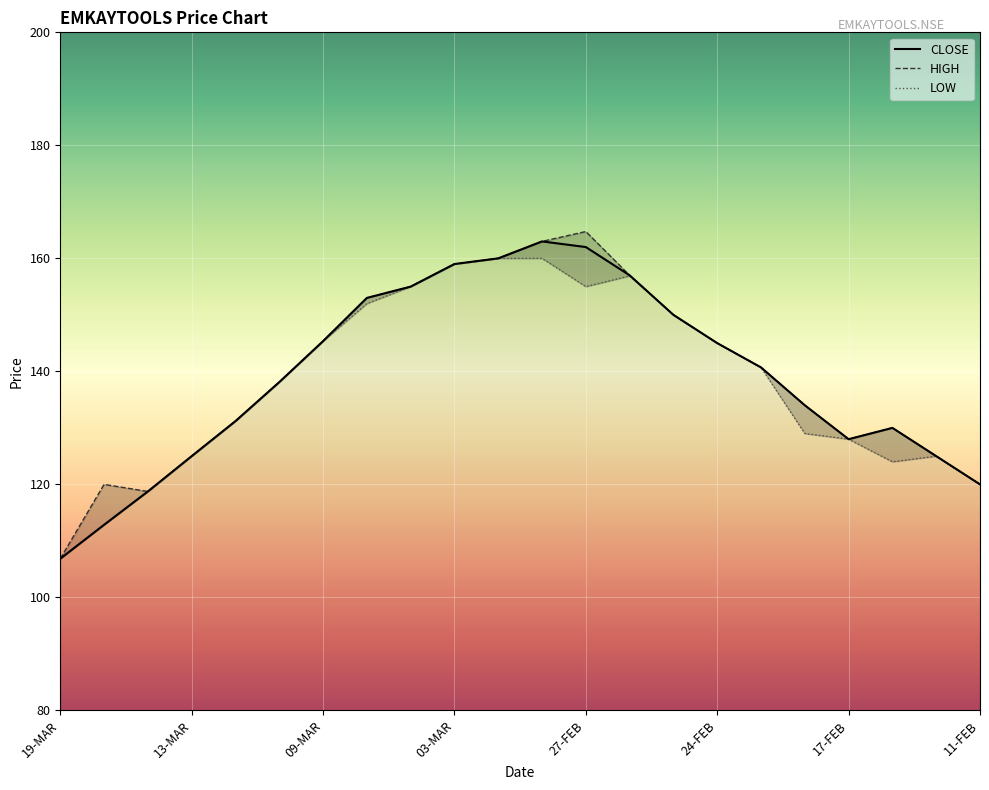

What is the value of the LOW point at the 21st from the left?

125.0